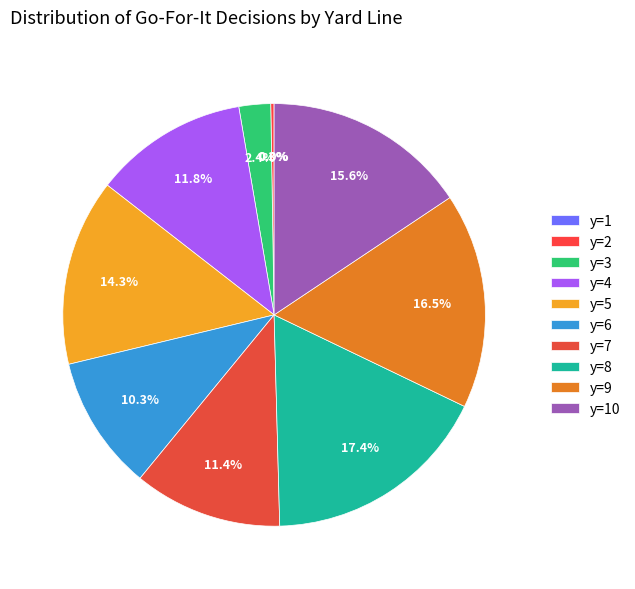

Is there a majority slice in this chart?

No